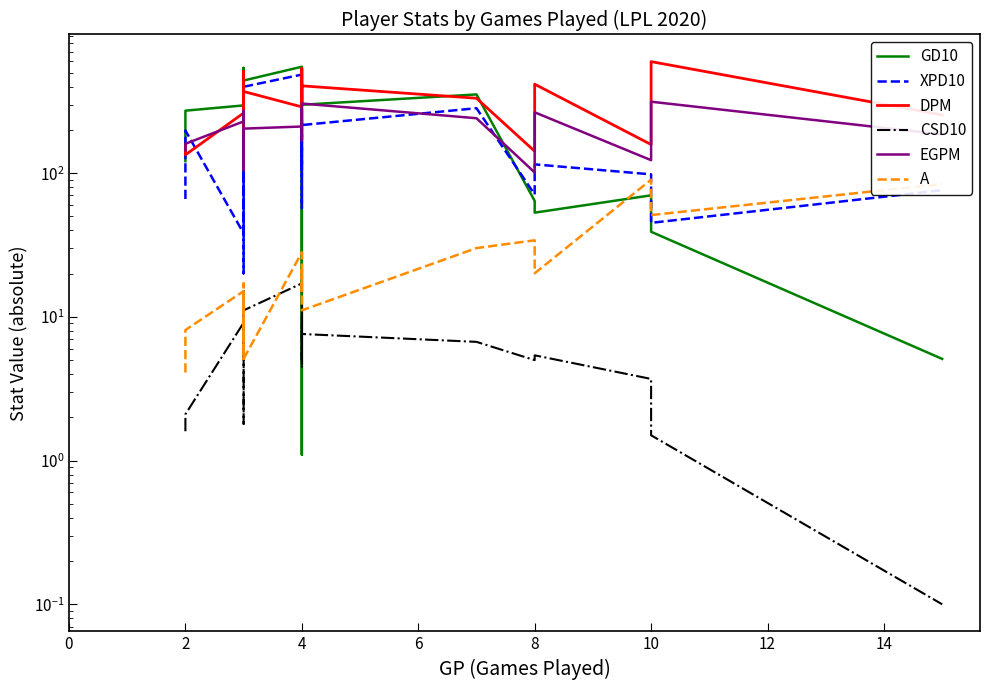

How many data points in EGPM are less than 211?

10